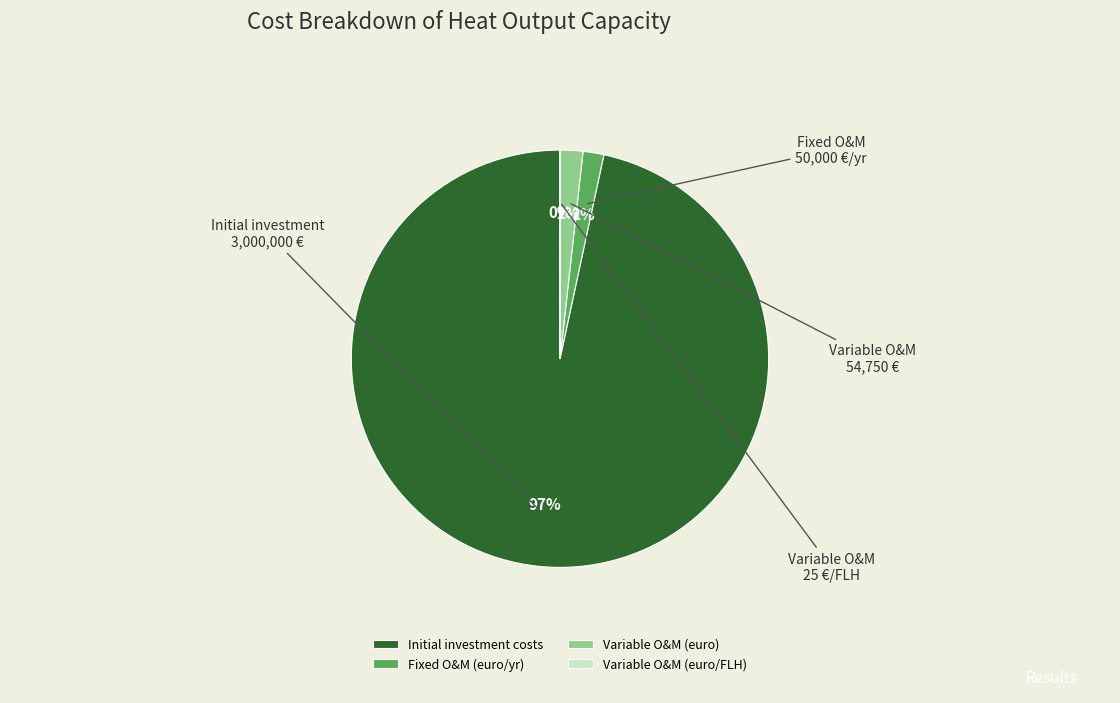

Which category has the biggest portion of the pie?

Initial investment costs